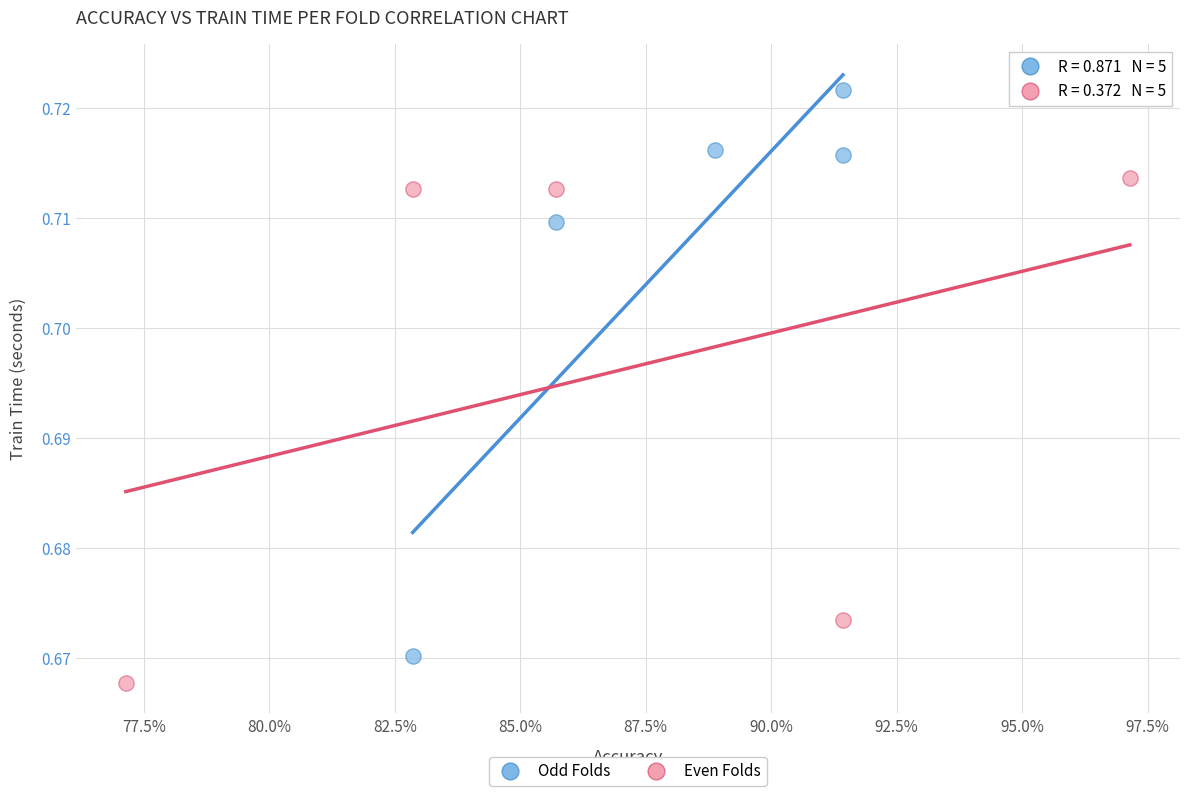

Which series has the widest spread of Y values?

Odd Folds